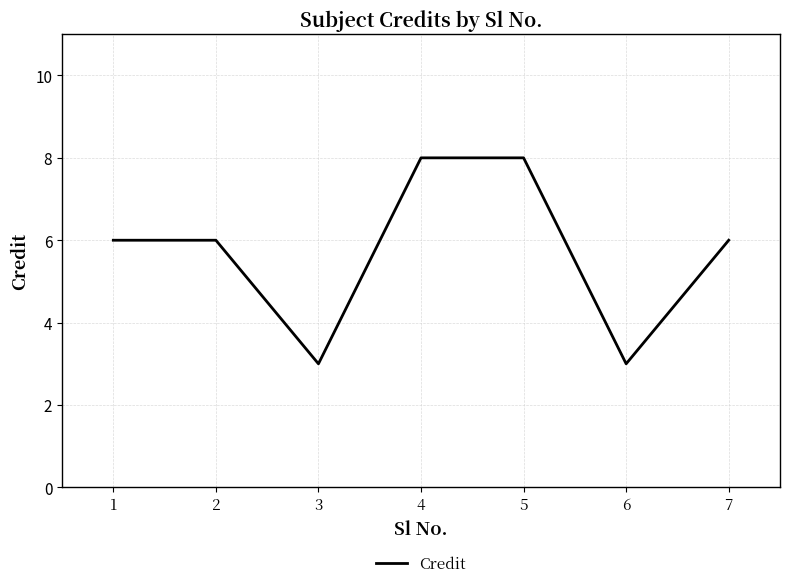

Reading left to right, list all the values displayed in this chart.

1=6	2=6	3=3	4=8	5=8	6=3	7=6